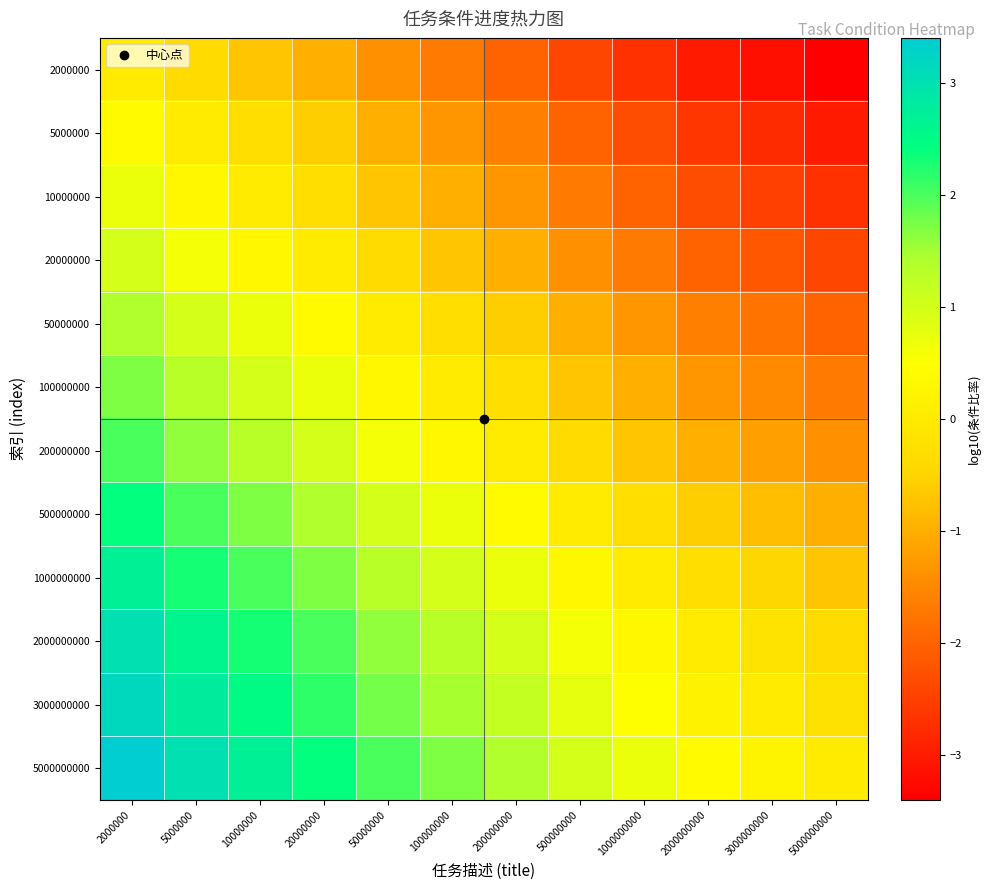

Which series has the largest range (max minus min)?

3000000000